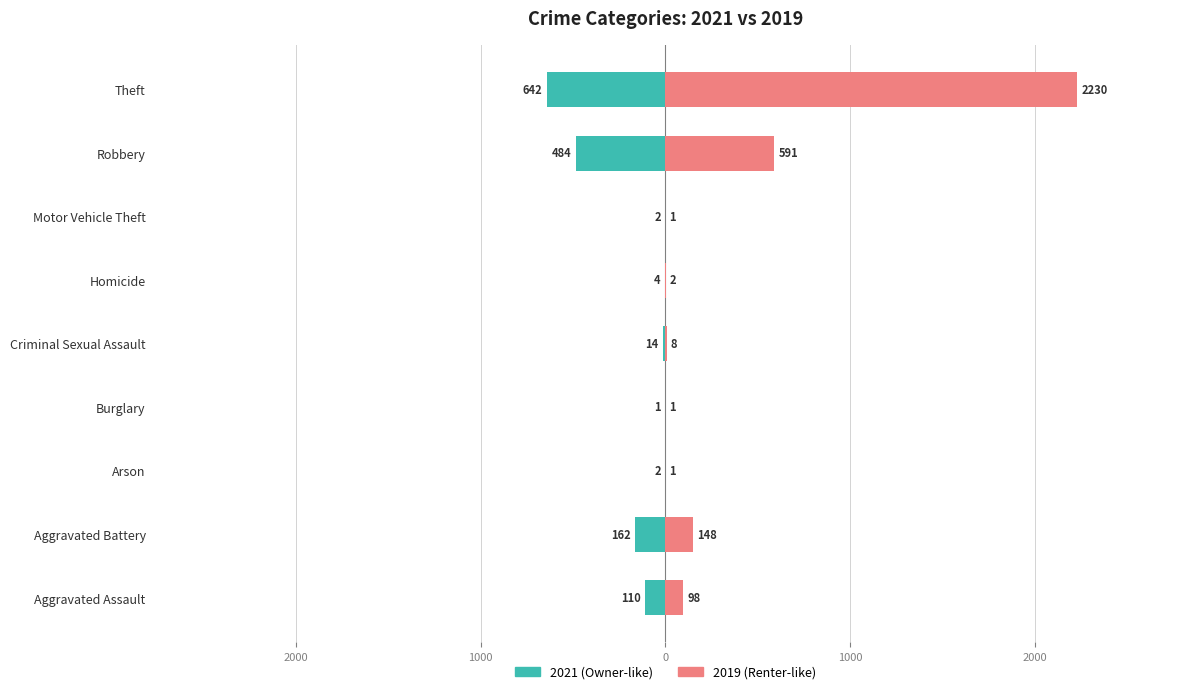

What is the minimum value shown in the chart?

-642